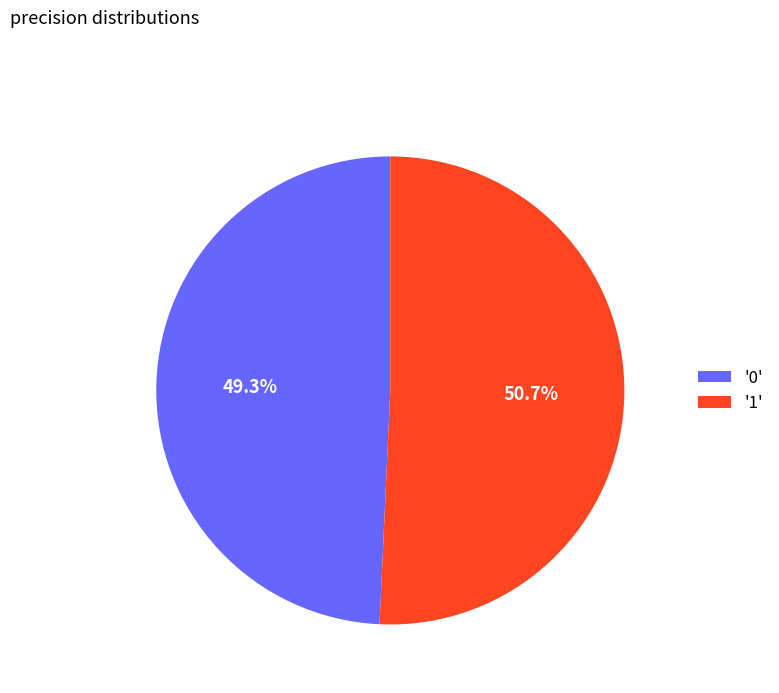

Which has a higher value, '0' or '1'?

'1'